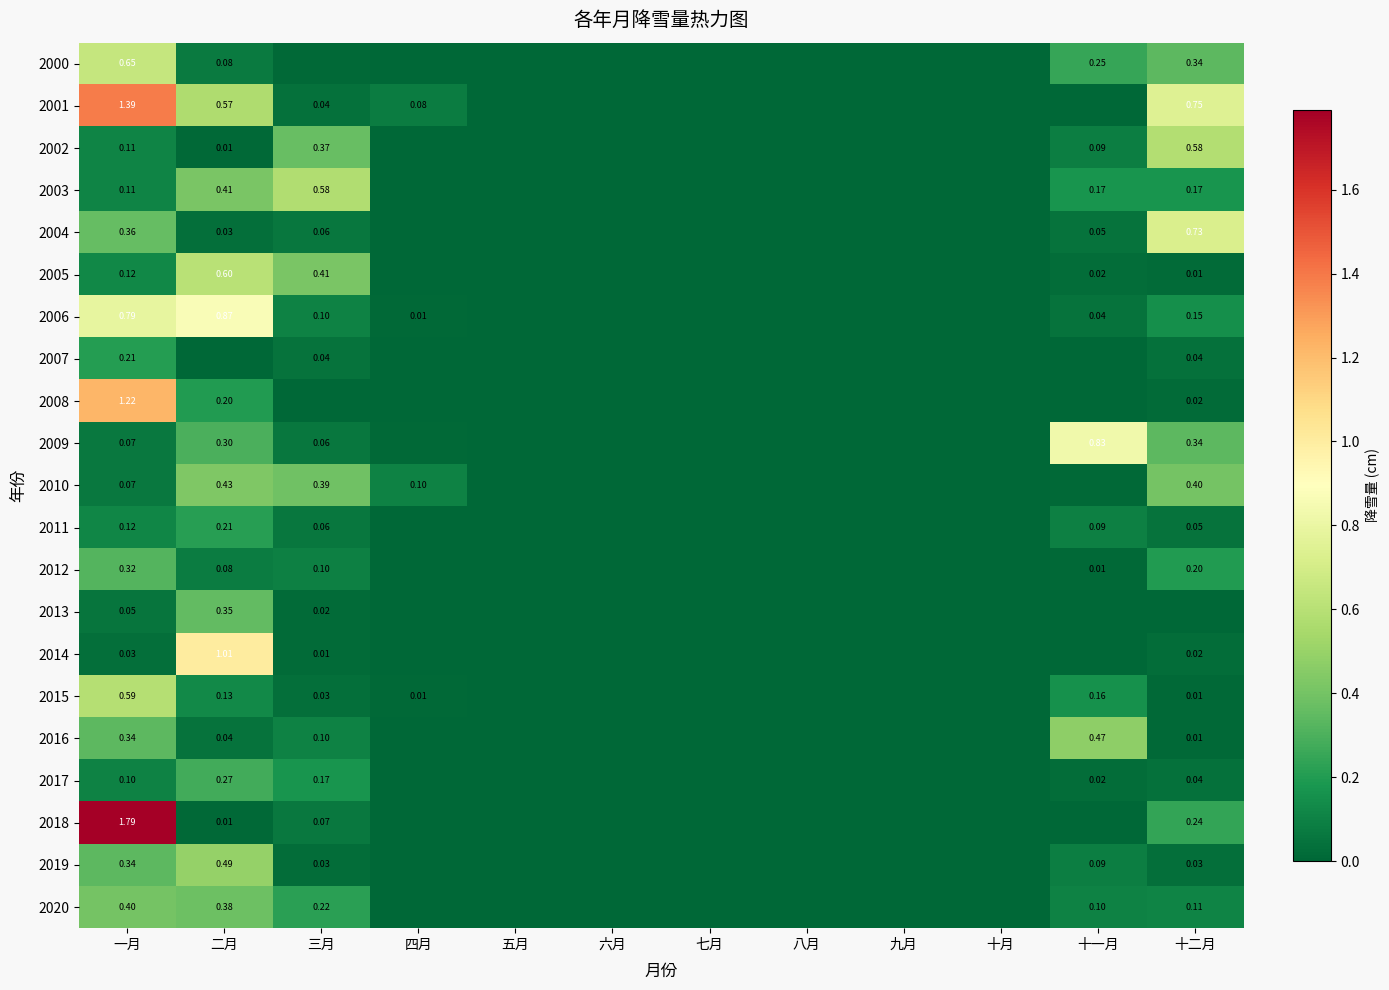

What is the difference between the highest and lowest values at 十二月?

0.7